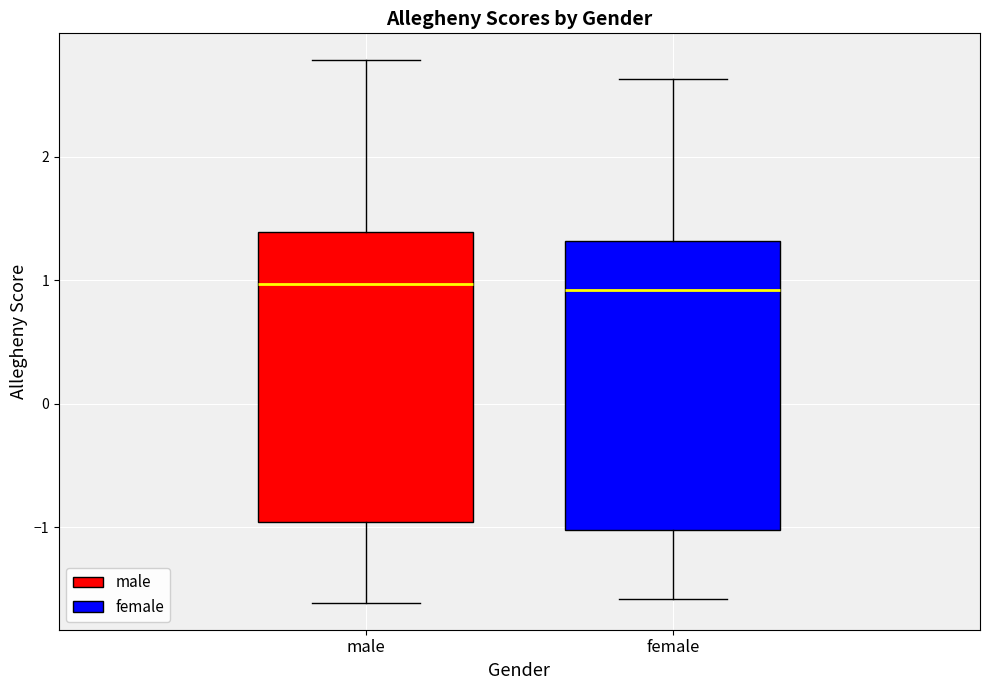

Reading left to right, transcribe this box plot: for each box, give where its median line is, the range the box spans, and where its two whiskers end, as read against the y-axis. The values are not printed on the chart, so give them approximately, as read against the axis.

male: median 1.0, box -1.0 to 1.4, whiskers -1.6 to 2.8
female: median 0.9, box -1.0 to 1.3, whiskers -1.6 to 2.6